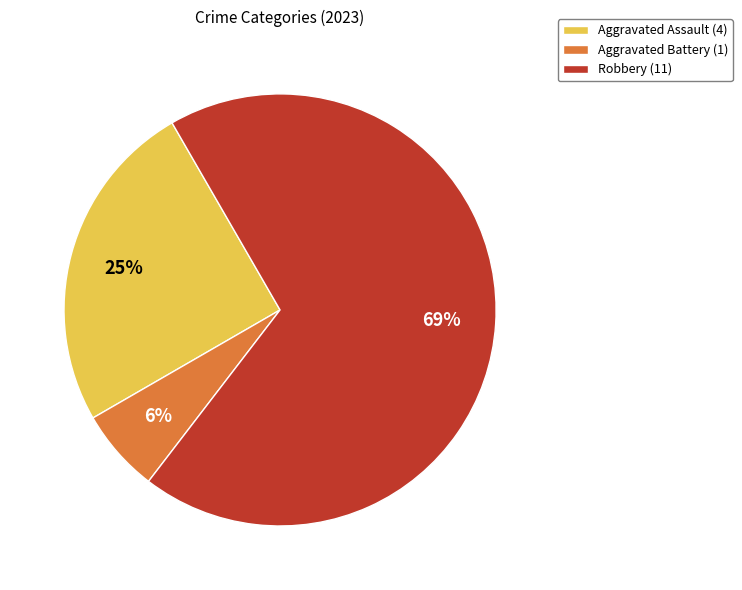

Which category has the smallest portion of the pie?

Aggravated Battery